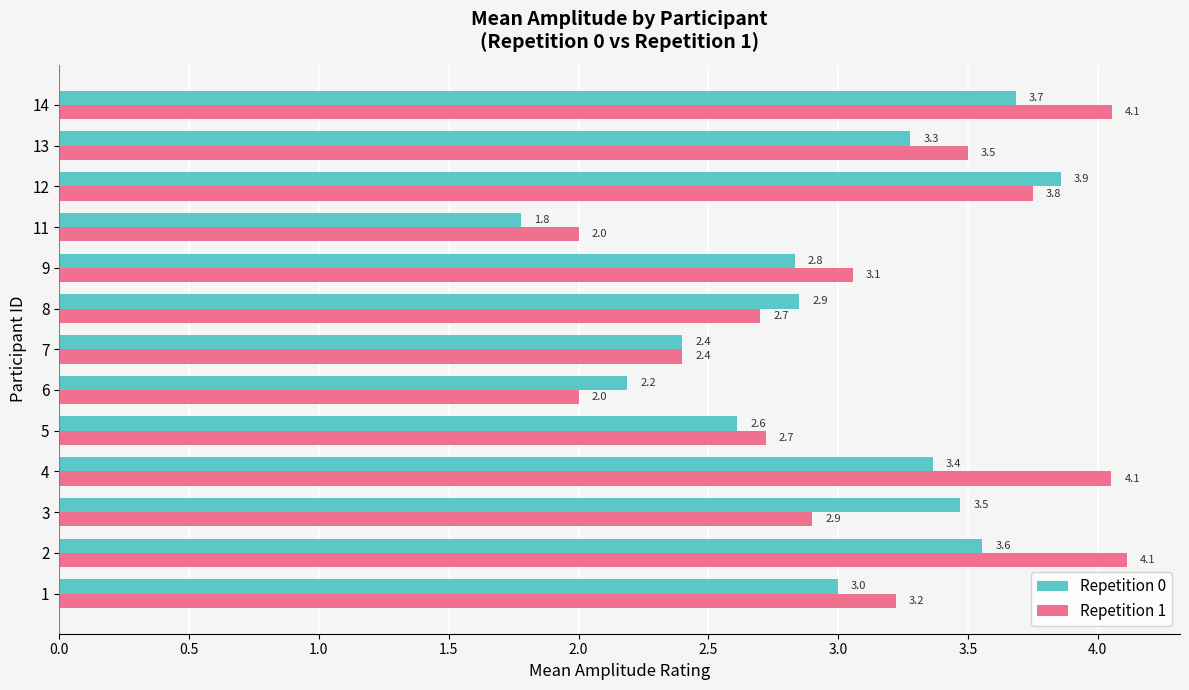

Where is Repetition 1 nearest to the value 3?

9